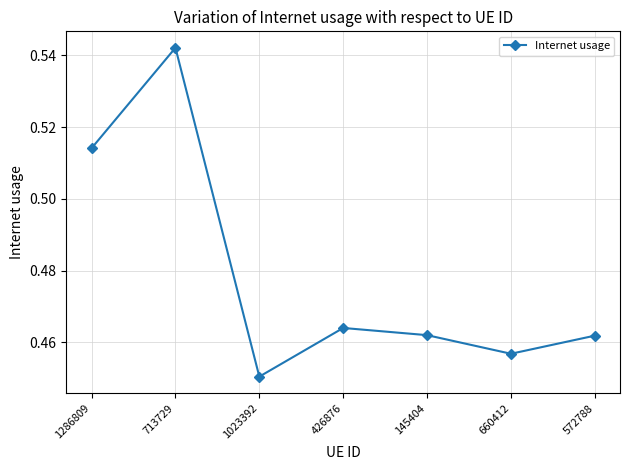

Between 1286809 and 426876, which is larger?

1286809